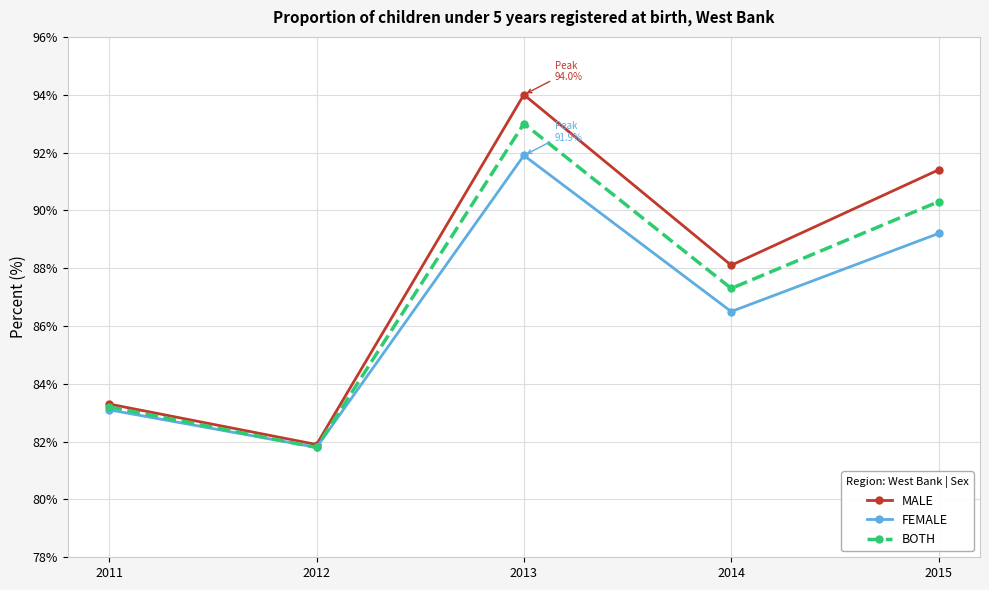

How many interior local peaks does the BOTH series have?

1